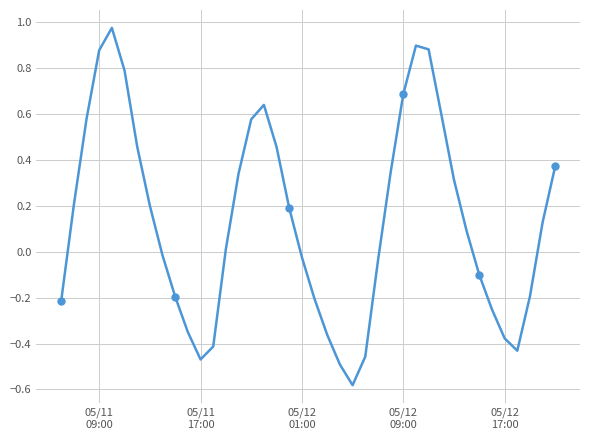

The chart shows a value of -0.1 at 33. True or false?

False